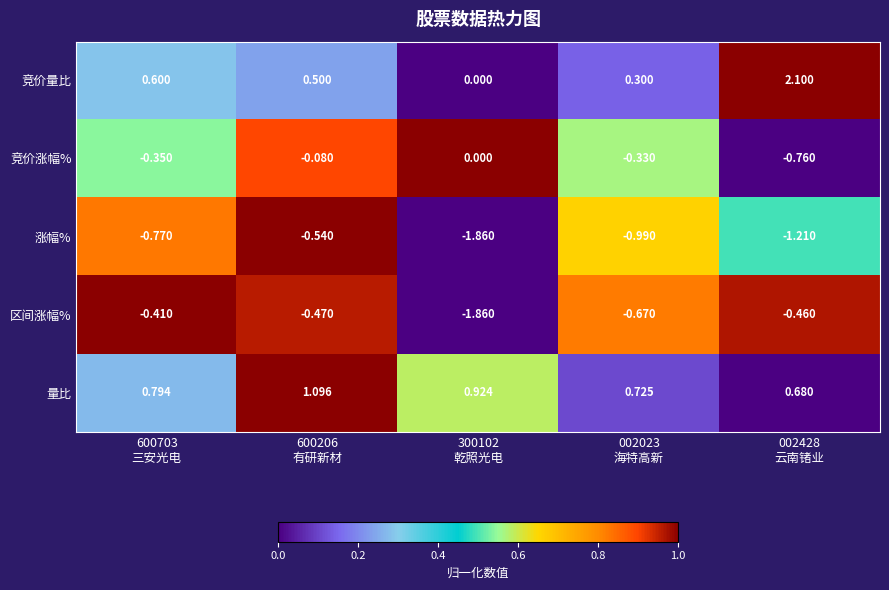

Which series has the largest total across all categories?

量比